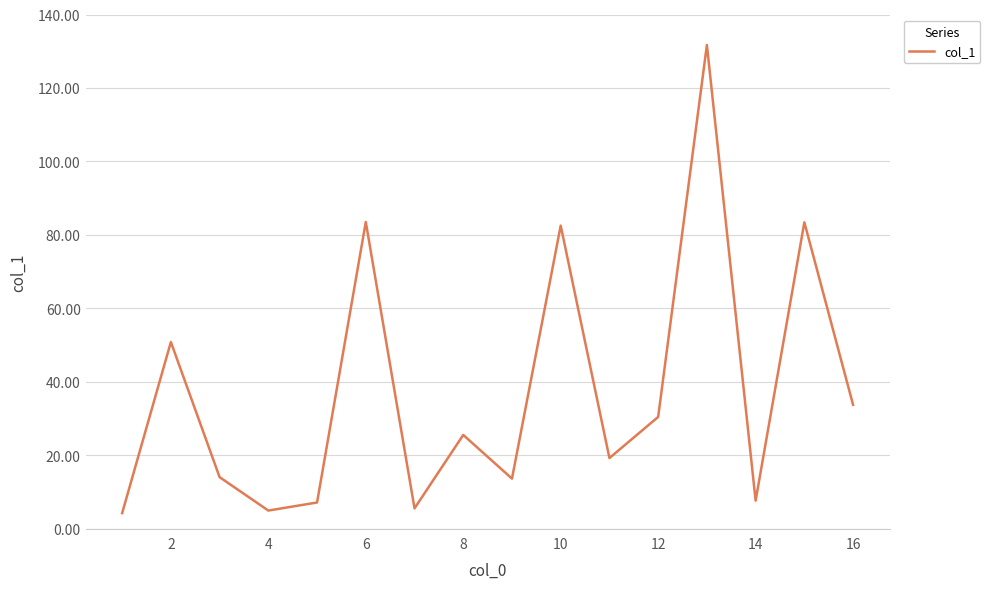

What is the minimum value shown in the chart?

4.2